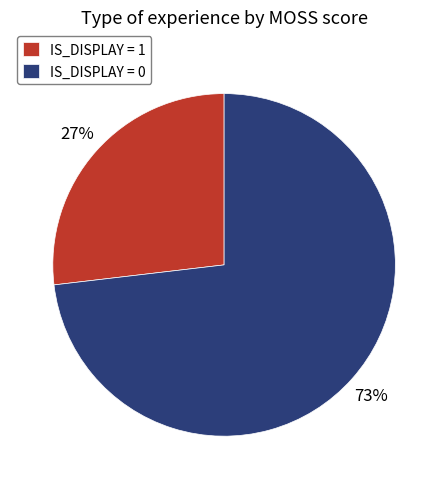

Approximately how many times larger is the value at IS_DISPLAY = 1 compared to IS_DISPLAY = 0?

0.4